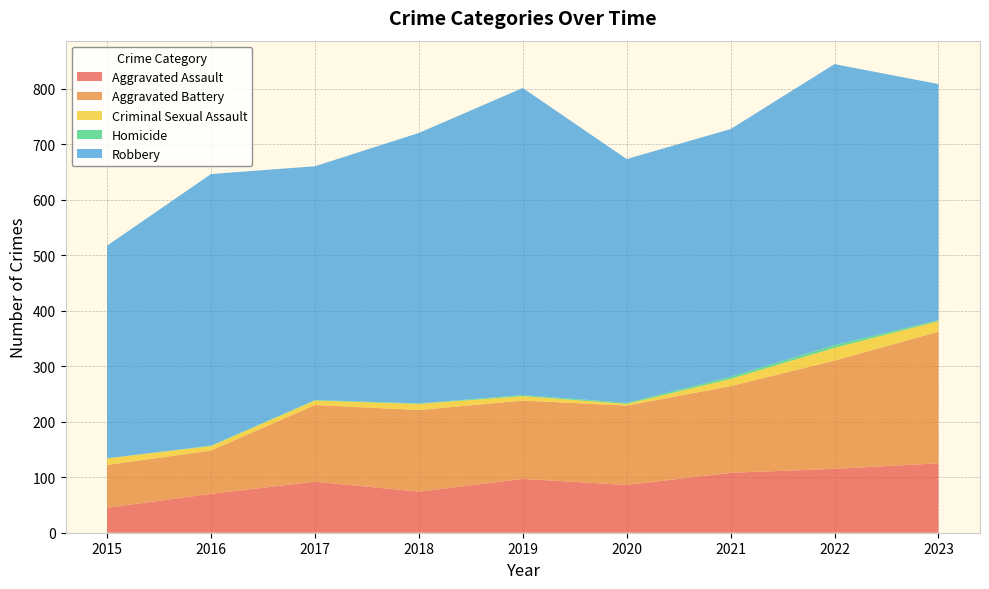

Reading left to right, what are all the values shown in this chart?

Aggravated Assault: 45	70	92	74	97	86	108	115	125
Aggravated Battery: 77	78	138	147	141	143	156	195	237
Criminal Sexual Assault: 12	8	8	11	8	3	13	23	19
Homicide: 0	1	1	1	2	2	4	5	2
Robbery: 383	489	421	487	553	439	446	506	425